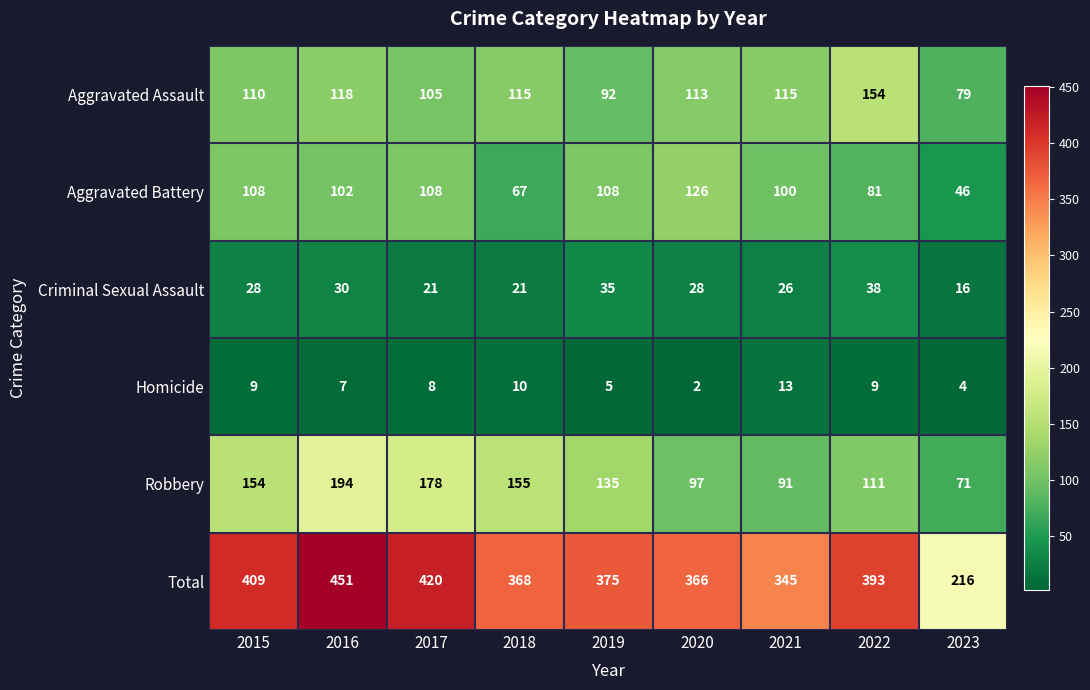

At which category is the sum across all series the highest?

2016